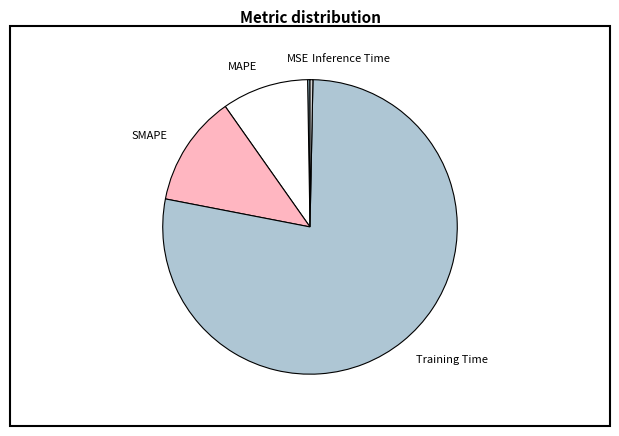

Is it true that SMAPE is 12% of the pie?

True